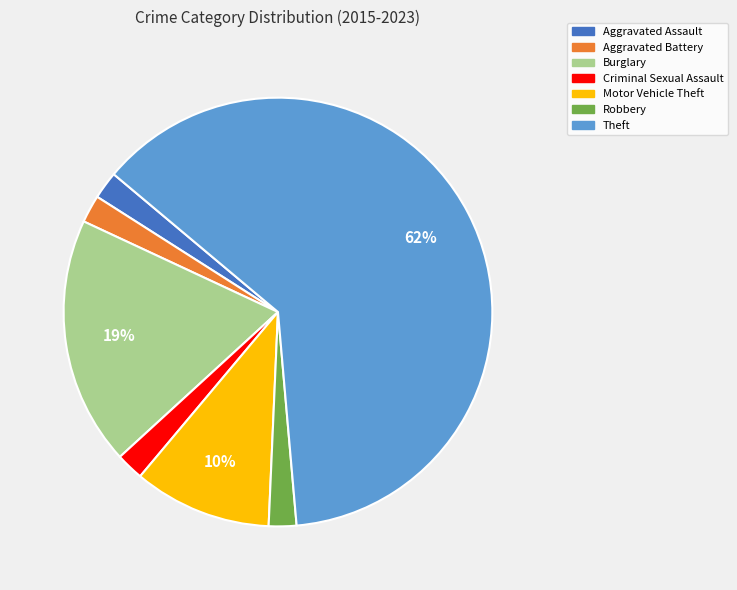

Does Theft account for over 50% of the chart?

Yes